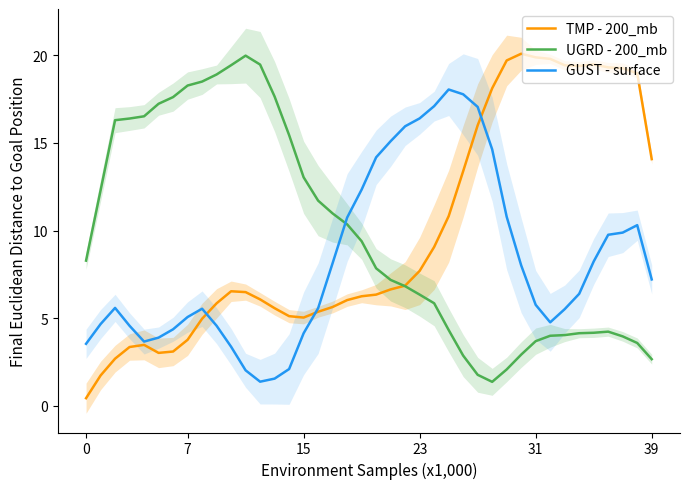

Between which two adjacent categories do TMP - 200_mb and GUST - surface first intersect?

8 and 9